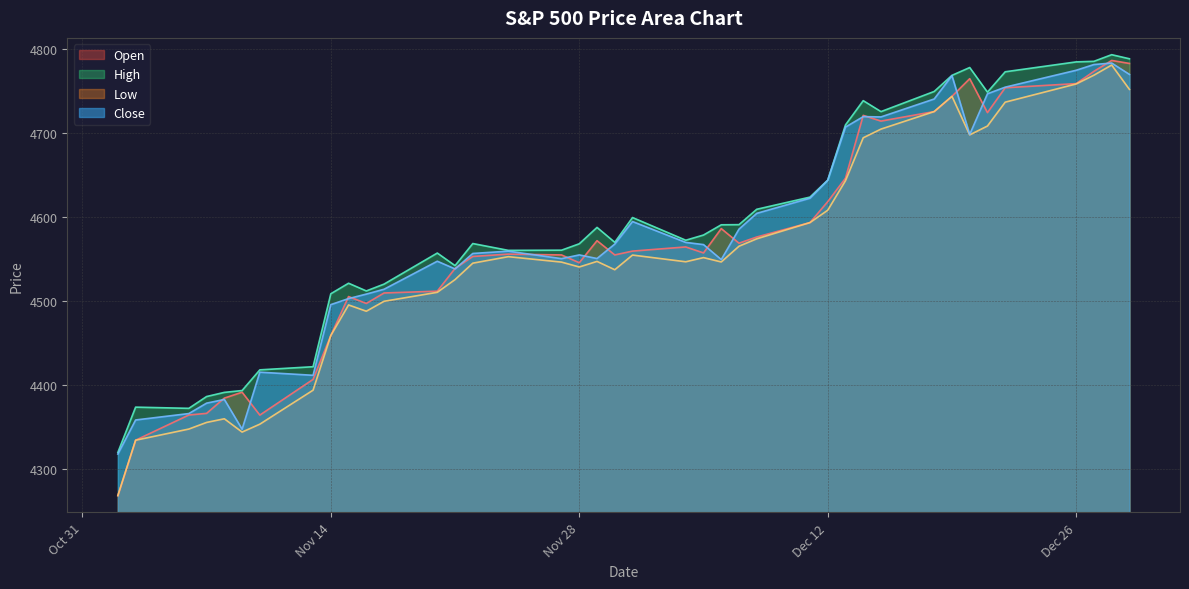

Is it true that High equals 1530.5 at Nov 14?

False